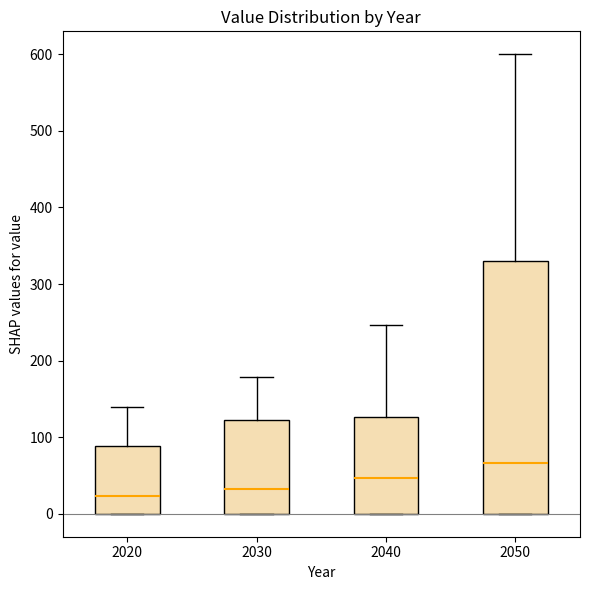

Comparing the boxes themselves (not the whiskers), which one is the tallest?

2050